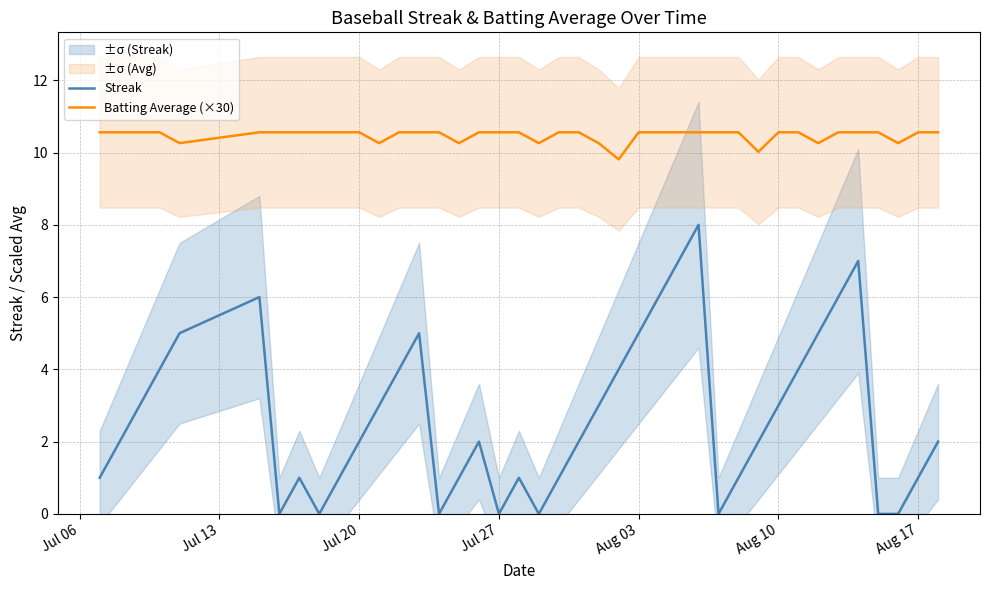

What are all the series names shown in the legend?

Streak, Batting Average (×30)